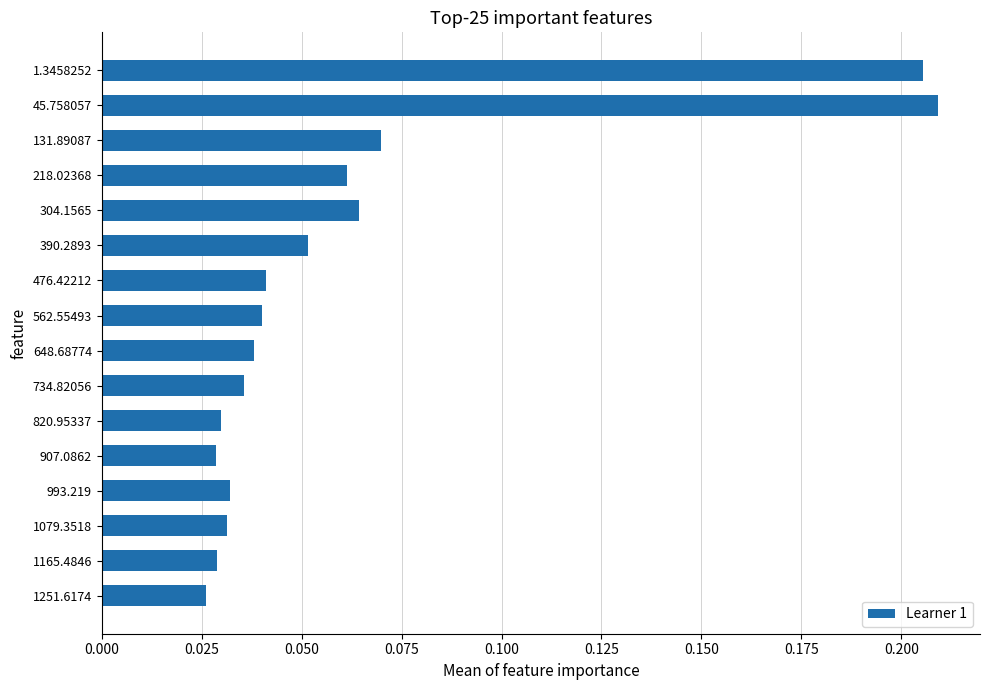

What is the sum of all values?

1.0